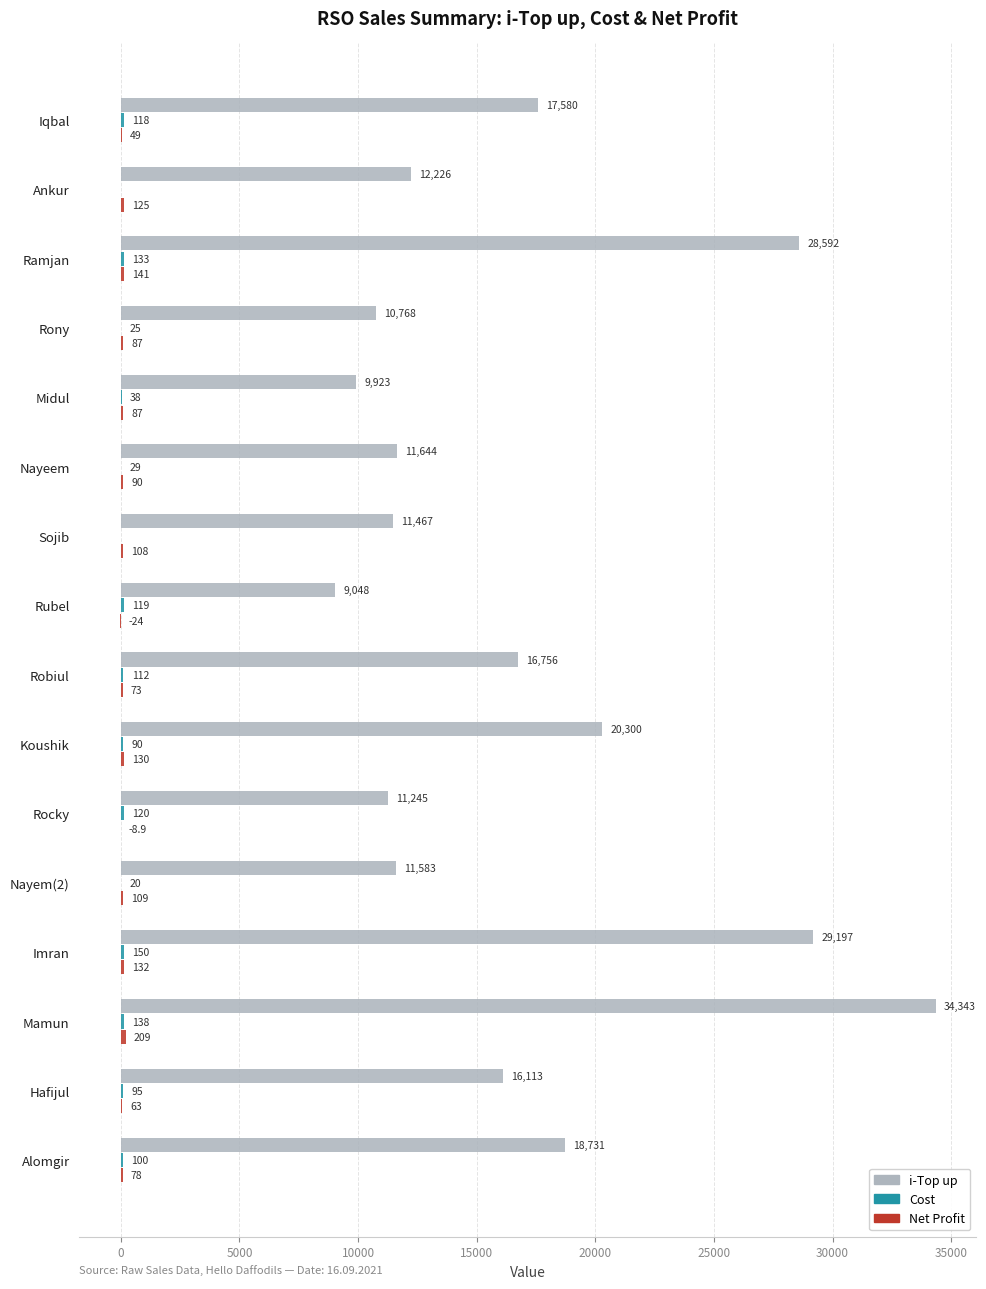

At which label is i-Top up closest to 21695?

Koushik